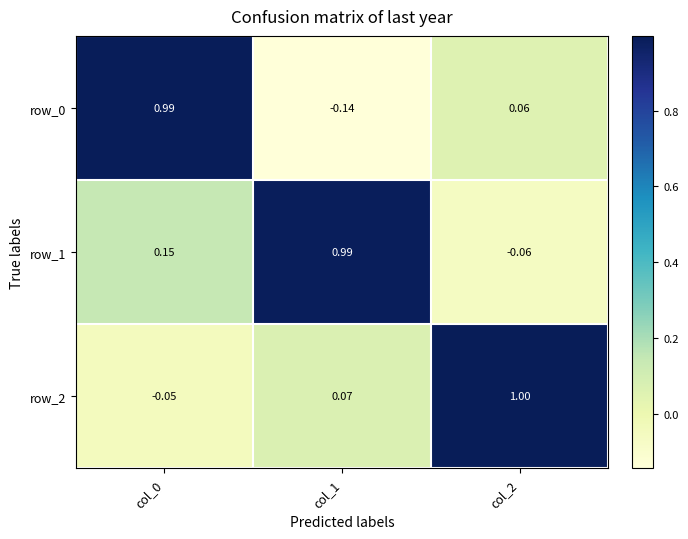

The row_2 series shows -0.1 at col_0. True or false?

False